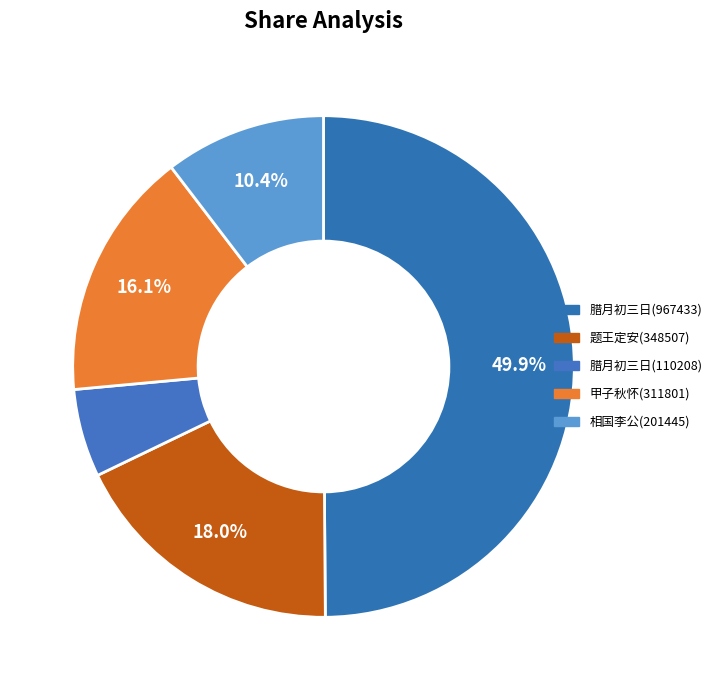

How many slices are in this pie chart?

5